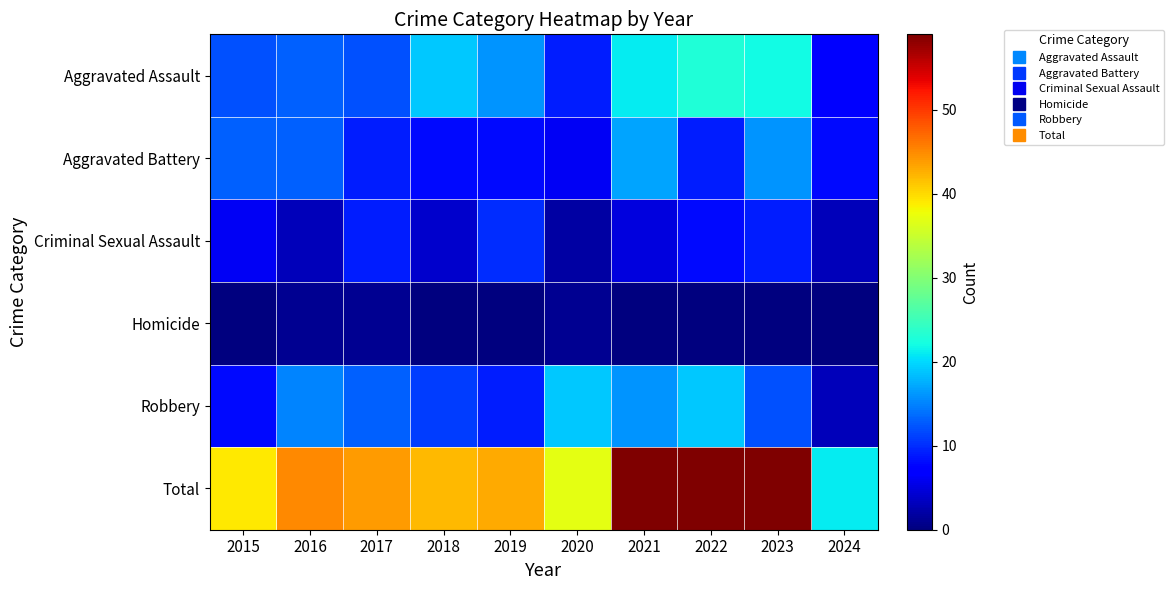

At which category is the sum across all series the highest?

2021